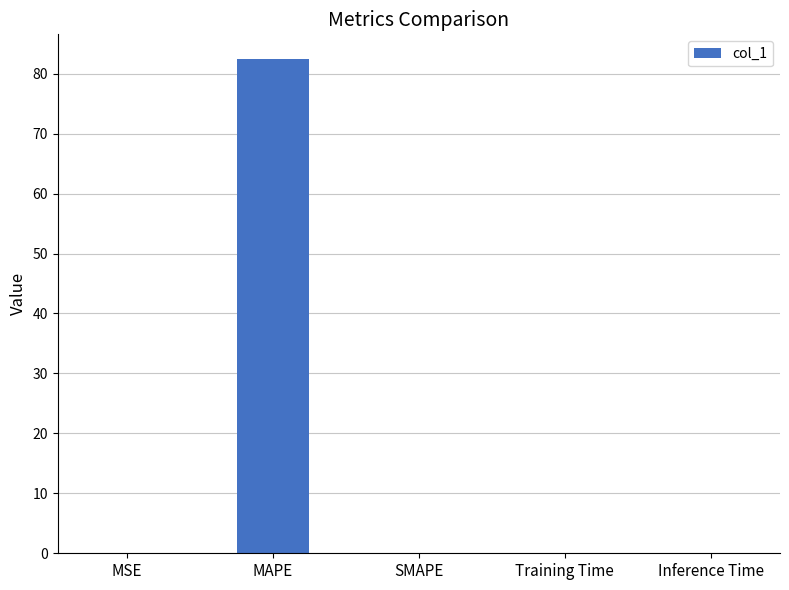

The value at MAPE is 82.4. True or false?

True